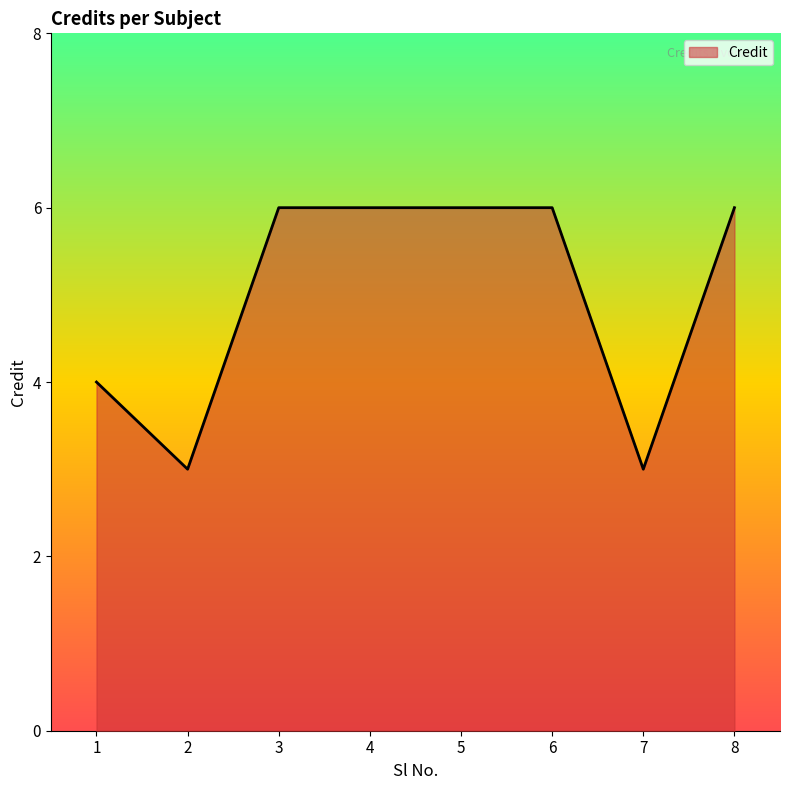

What is the change in value from 2 to 8?

+3